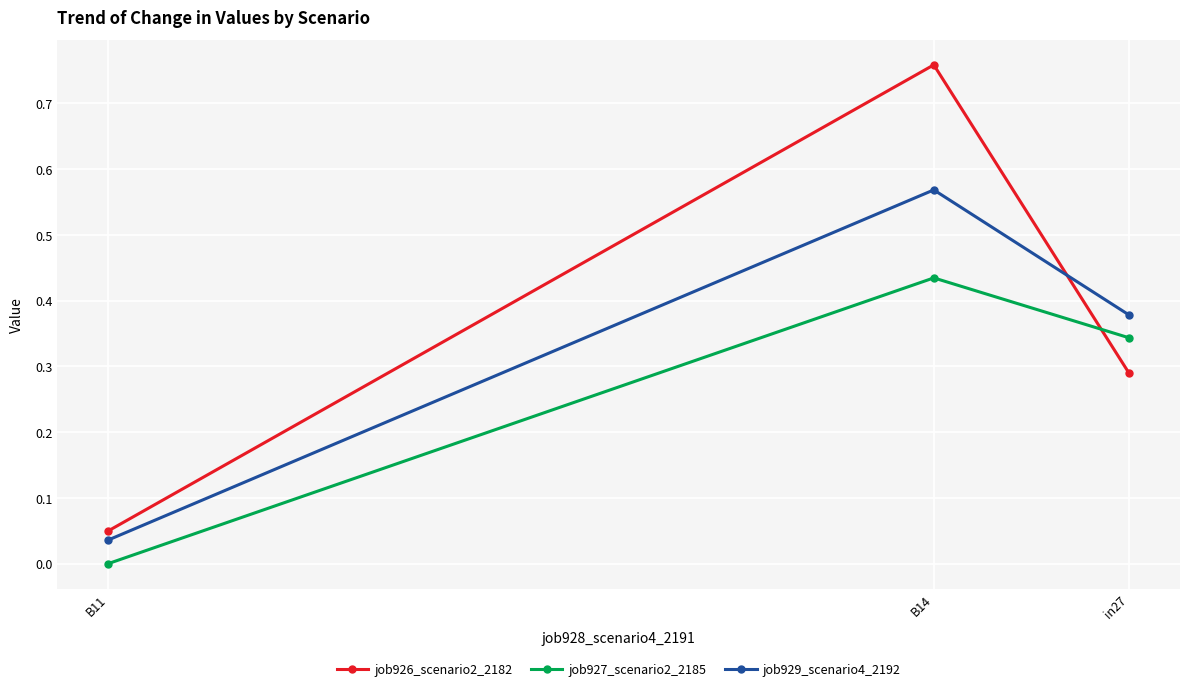

The job927_scenario2_2185 series shows 0.6 at B14. True or false?

False